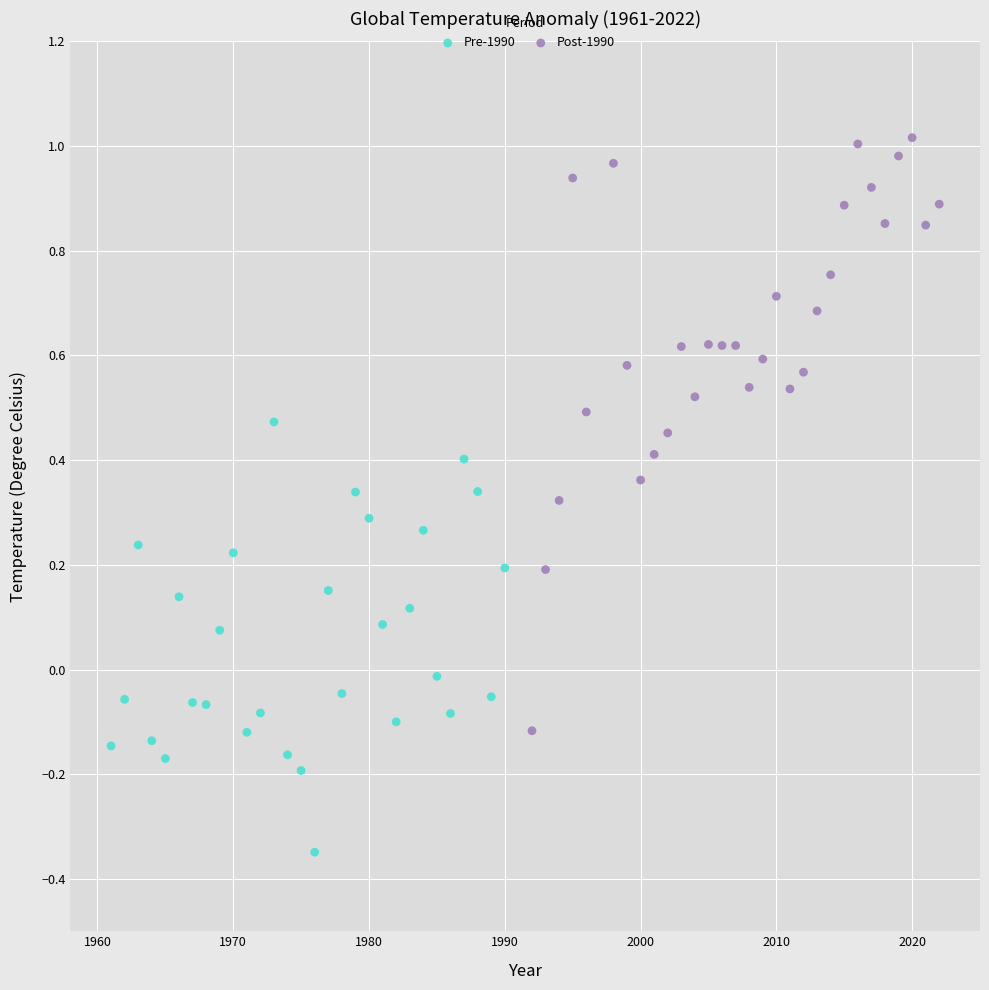

Which series reaches the minimum Y coordinate?

Pre-1990